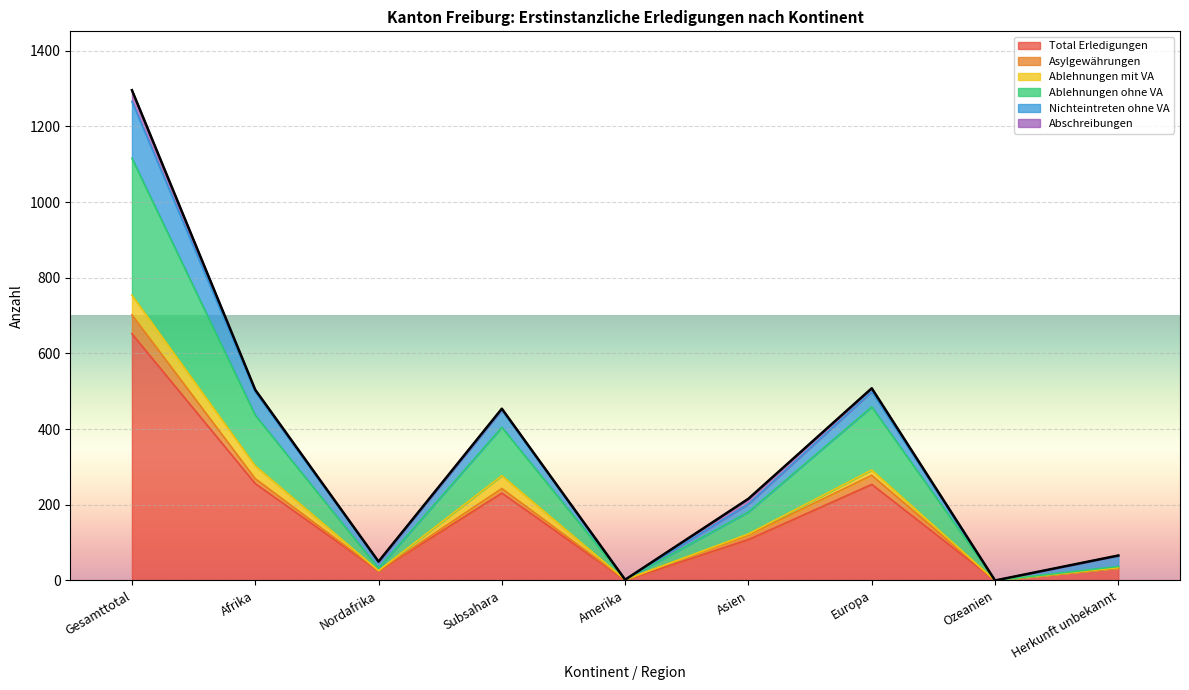

The Nichteintreten ohne VA series shows 0 at Ozeanien. True or false?

True